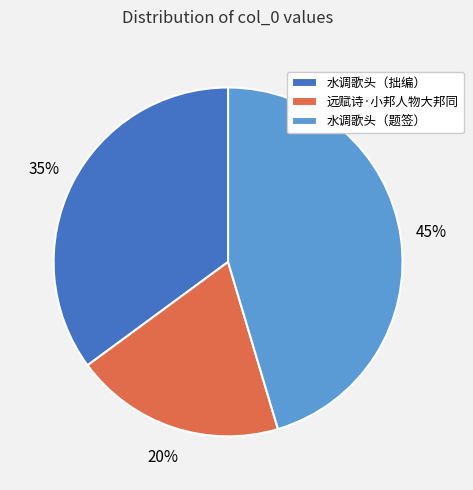

How many slices are in this pie chart?

3